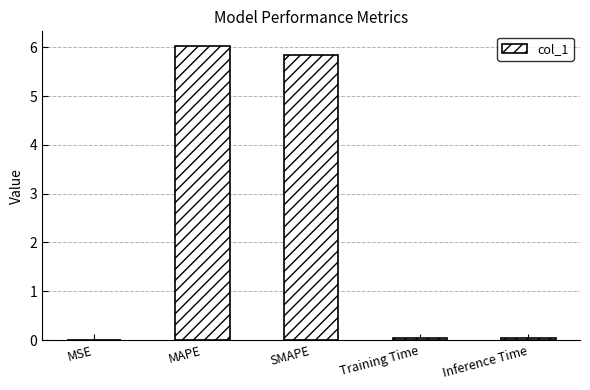

What is the difference between the values at MSE and SMAPE?

5.8